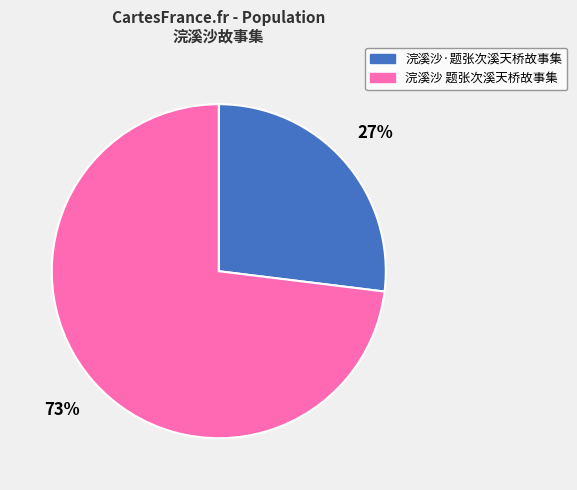

Which slice is the largest?

浣溪沙 题张次溪天桥故事集